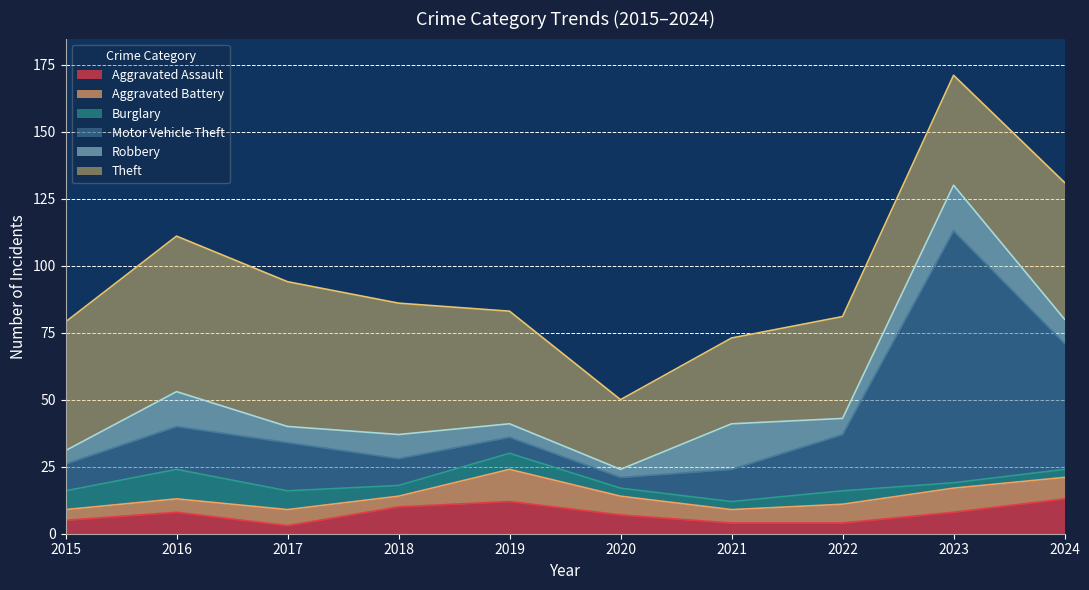

Rank the categories by Theft value from lowest to highest.

2020, 2021, 2022, 2023, 2019, 2015, 2018, 2024, 2017, 2016